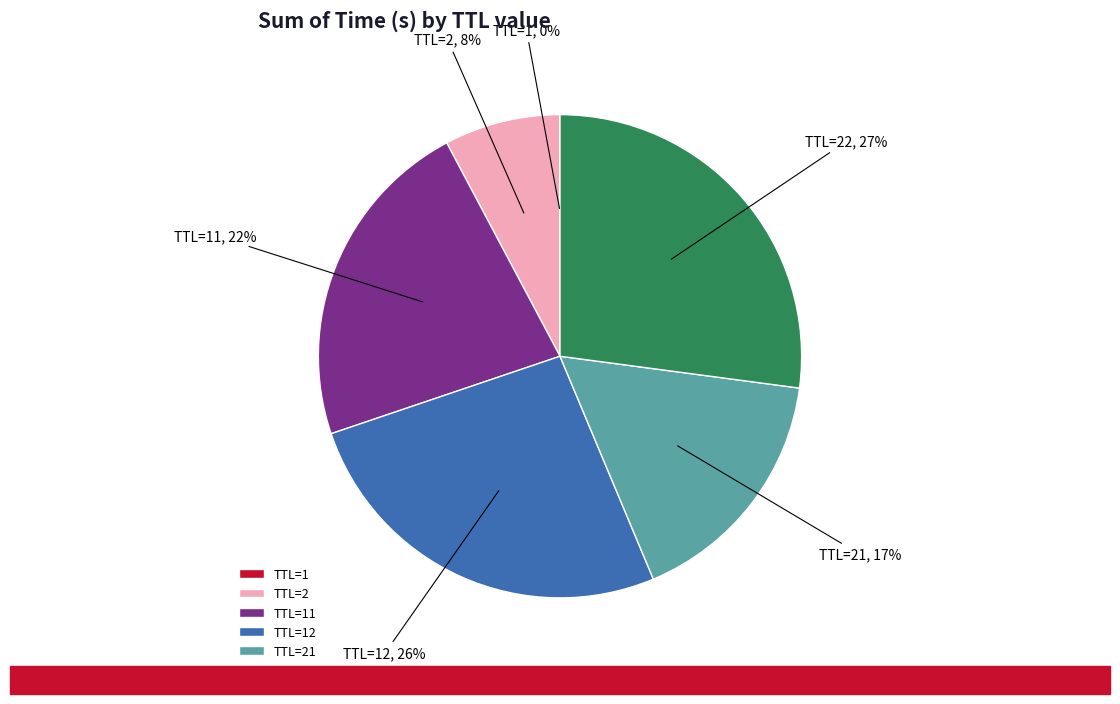

Do TTL=2 and TTL=21 together represent more than half of the pie?

No